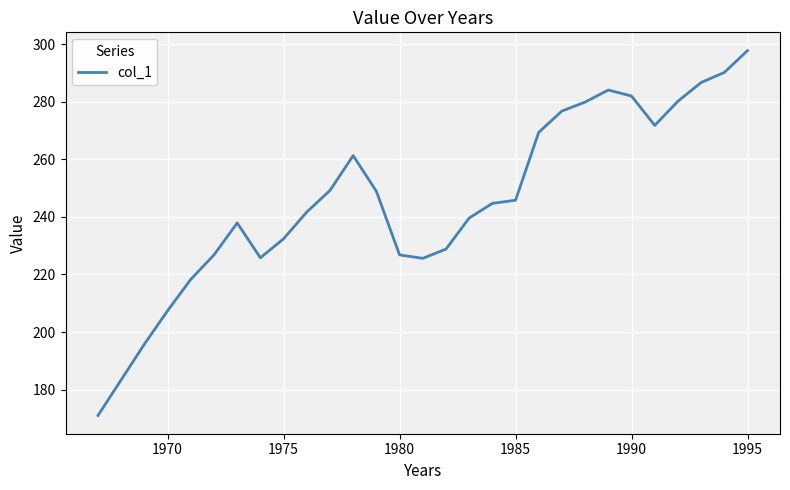

What is the difference between the second highest and second lowest values?

106.8